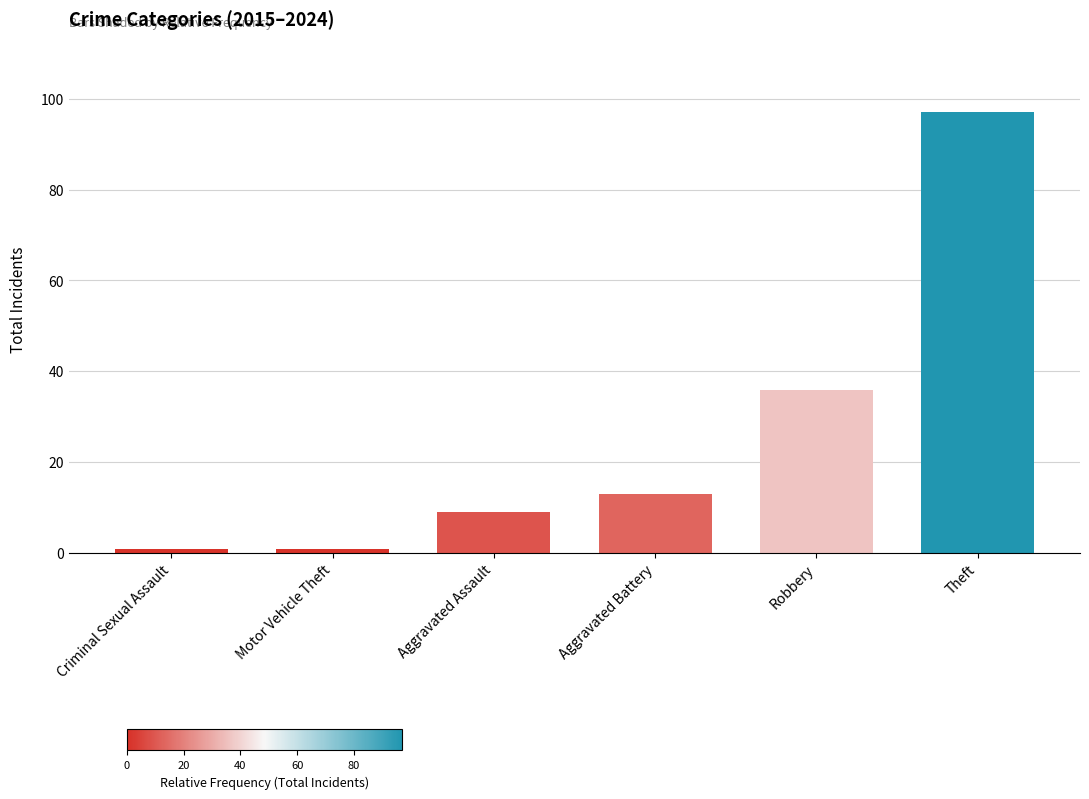

Are the bars horizontal?

No